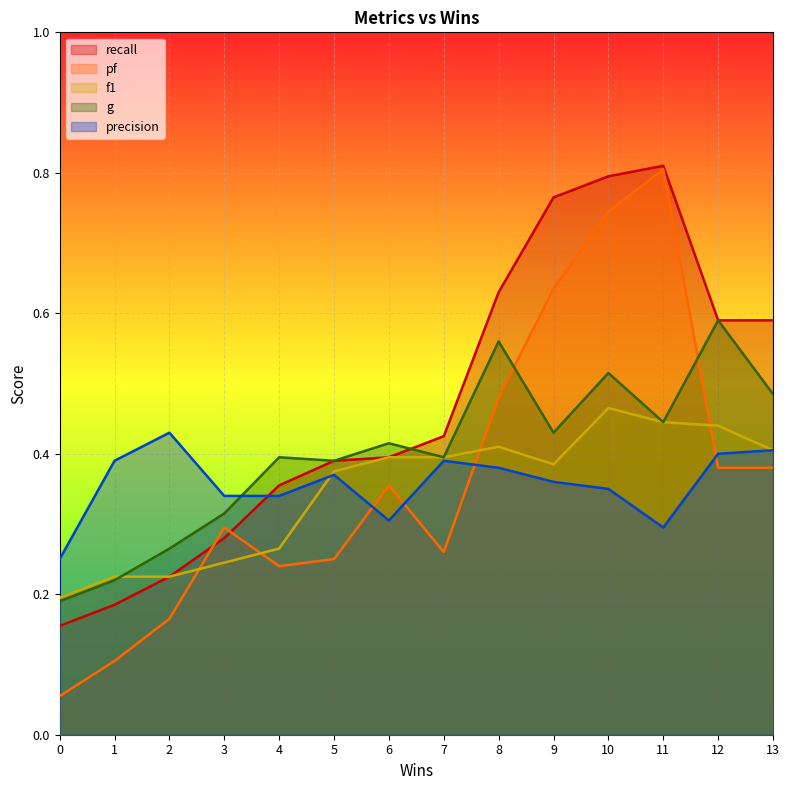

Which series ends up on top after the final intersection of g and recall?

recall